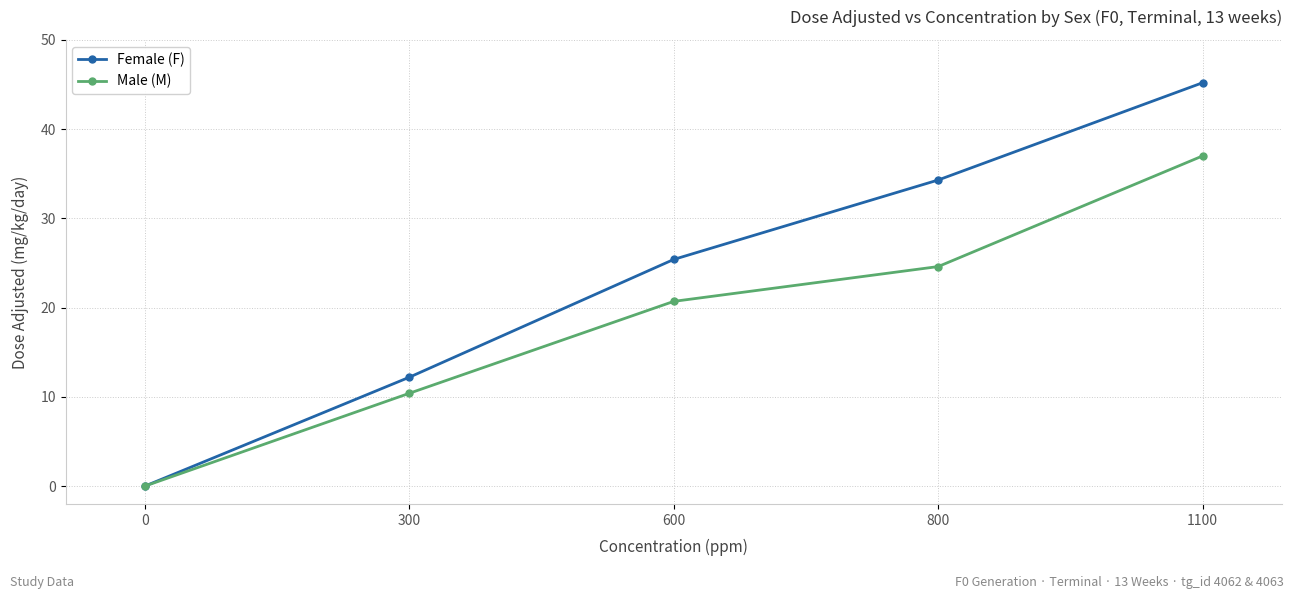

Rank the series by their average value, from lowest to highest.

Male (M), Female (F)